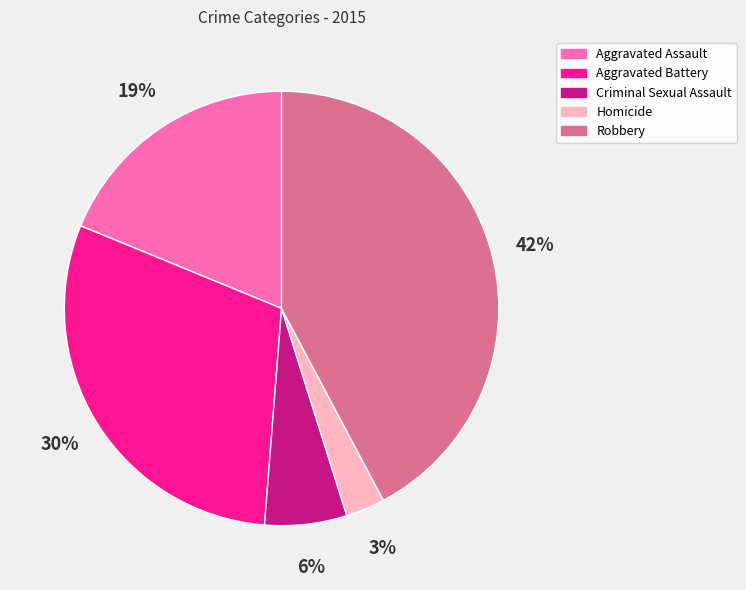

Which category has the smallest portion of the pie?

Homicide